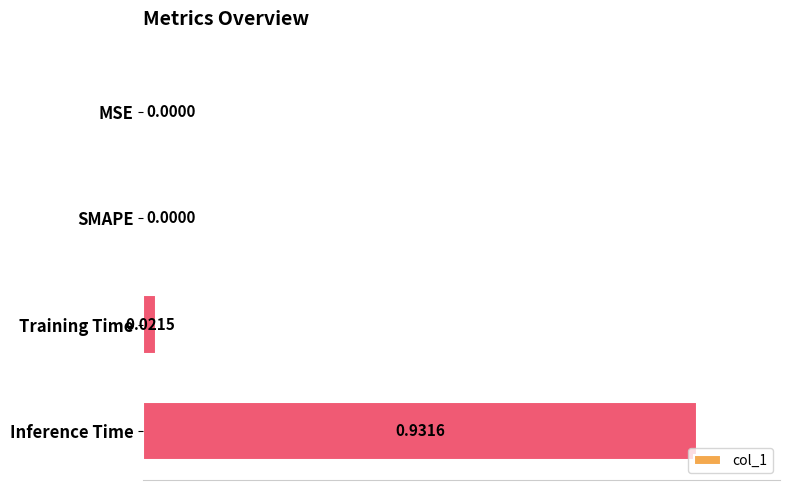

What is the sum of all values?

1.0